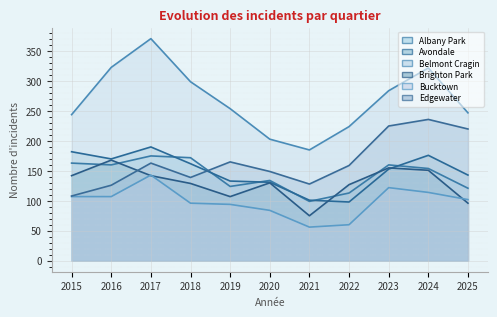

Which category has the lowest value in the Albany Park series?

2021